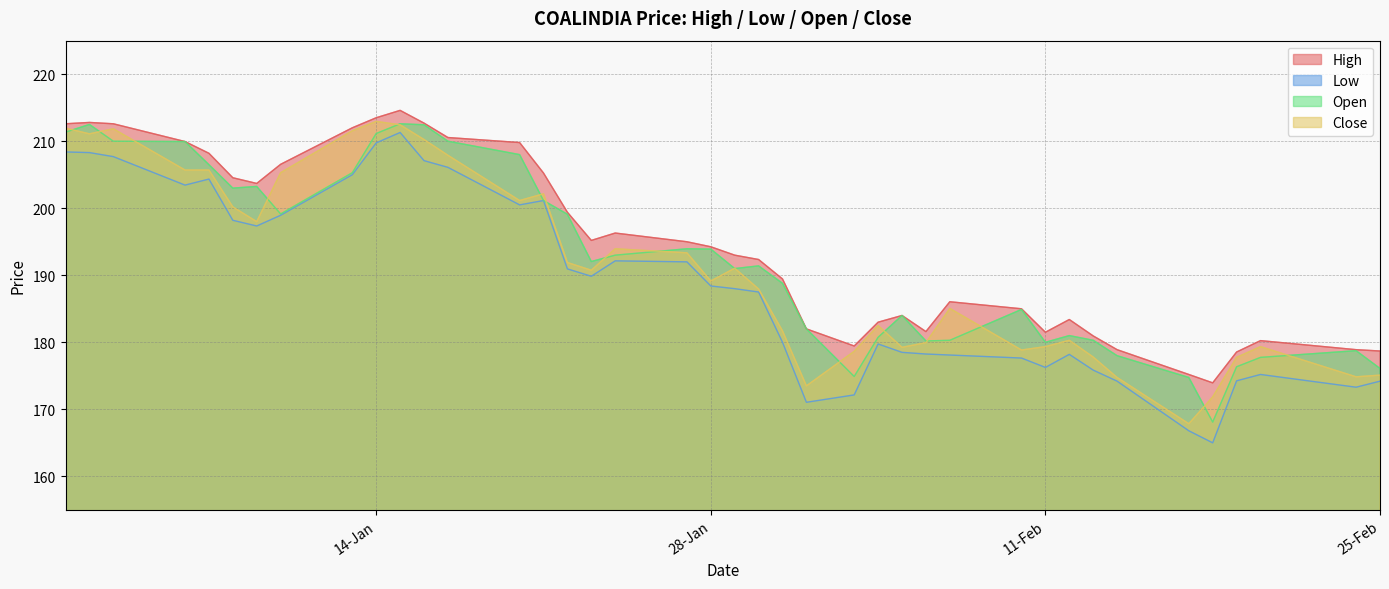

Is it true that Low equals 188.4 at 28-Jan?

True